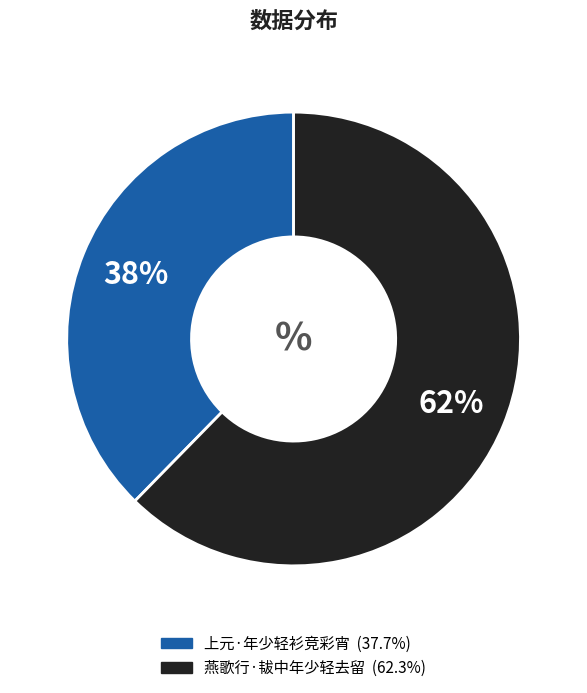

How many slices are in this pie chart?

2